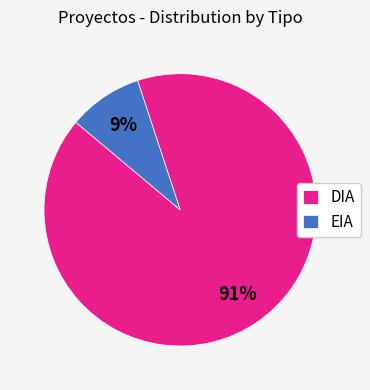

The EIA slice represents 4% of the pie. True or false?

False